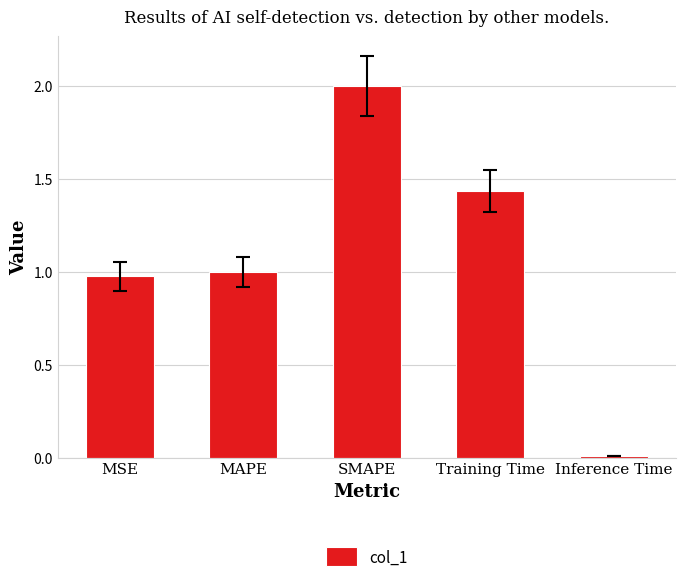

Rank the categories by value from highest to lowest.

SMAPE, Training Time, MAPE, MSE, Inference Time